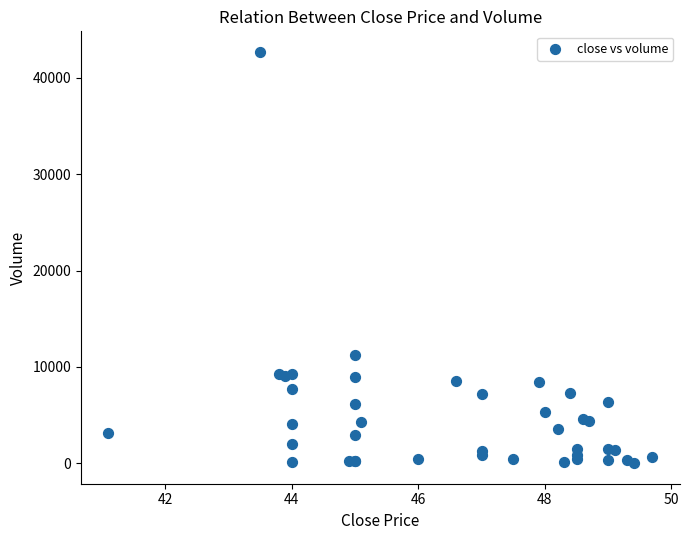

What Y value in the scatter plot is closest to 21360?

11200